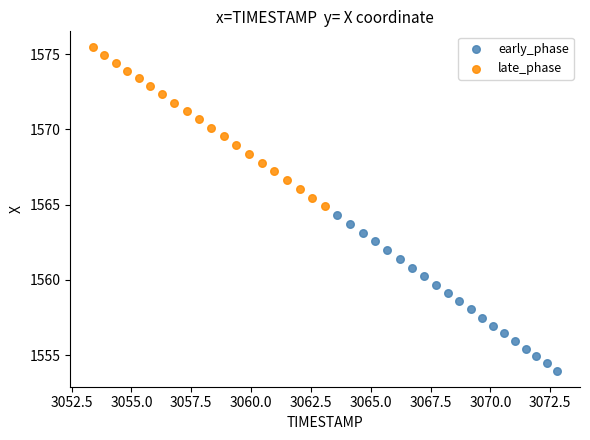

What are all the series names shown in the legend?

early_phase, late_phase